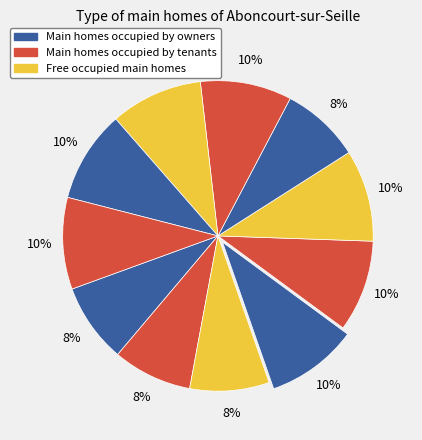

Is there a majority slice in this chart?

No